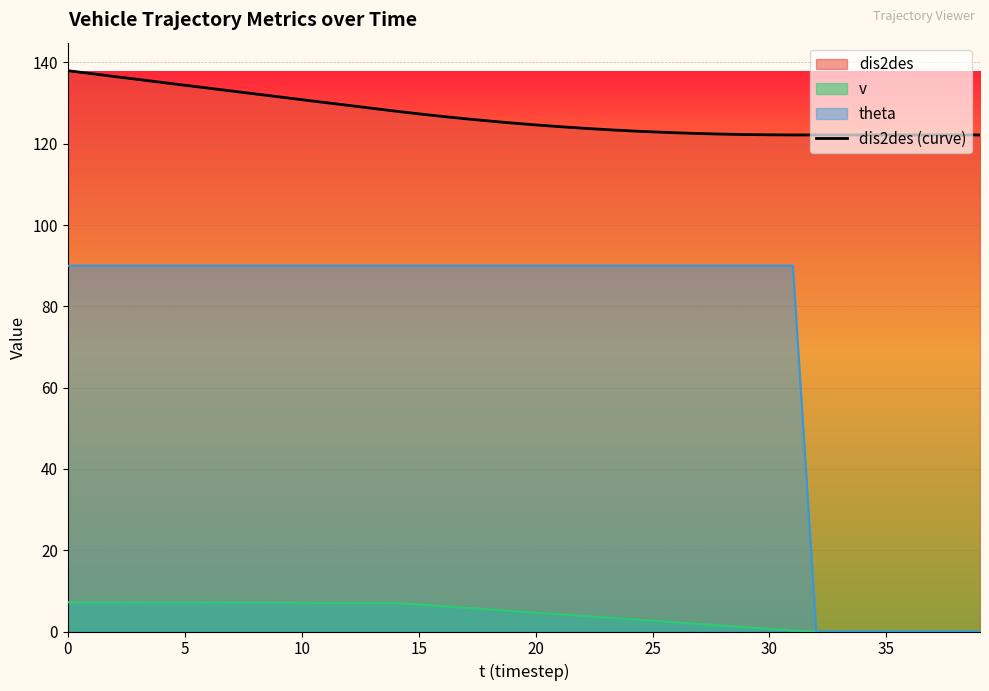

What is the approximate value at 28?

122.4